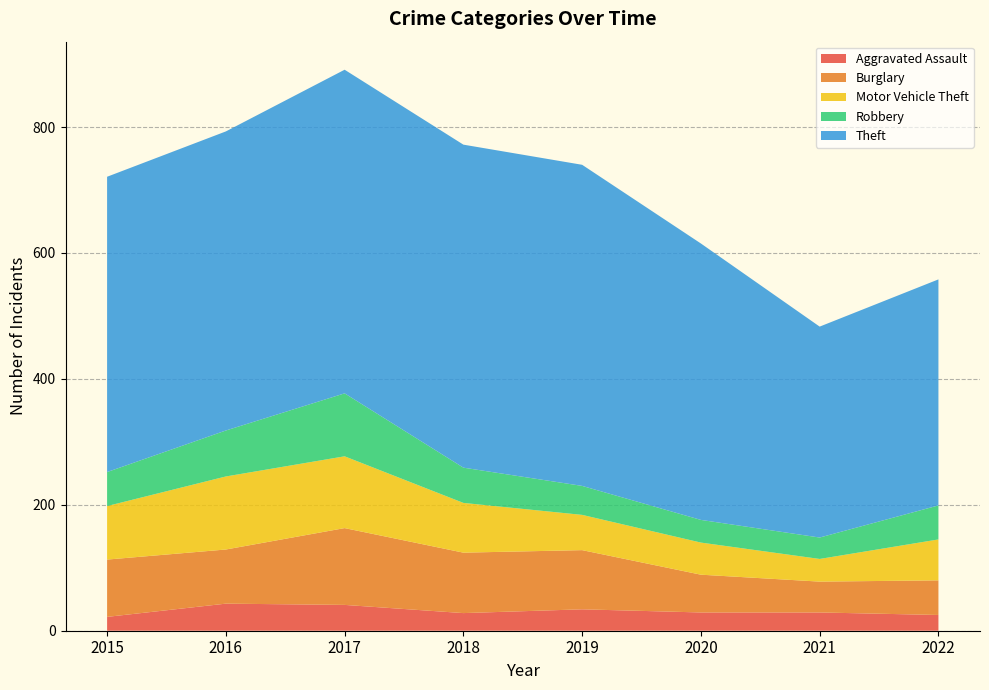

Reading right to left, extract all data points from this chart.

Aggravated Assault: 25	29	29	34	28	41	43	22
Burglary: 55	49	60	94	96	122	86	91
Motor Vehicle Theft: 65	36	51	56	79	114	116	85
Robbery: 54	34	36	46	56	100	73	54
Theft: 359	335	439	510	513	514	475	469